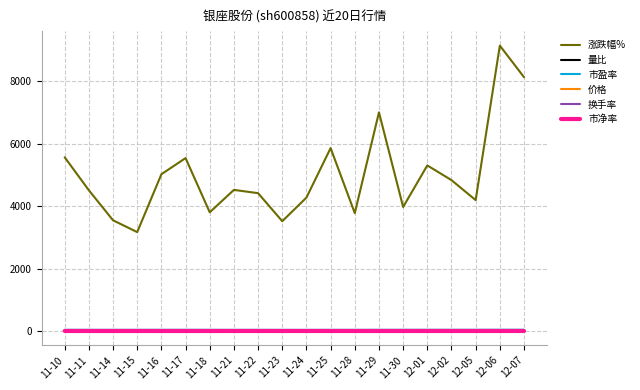

Is the value of 价格 at 11-29 greater than the value of 涨跌幅% at 12-02?

No